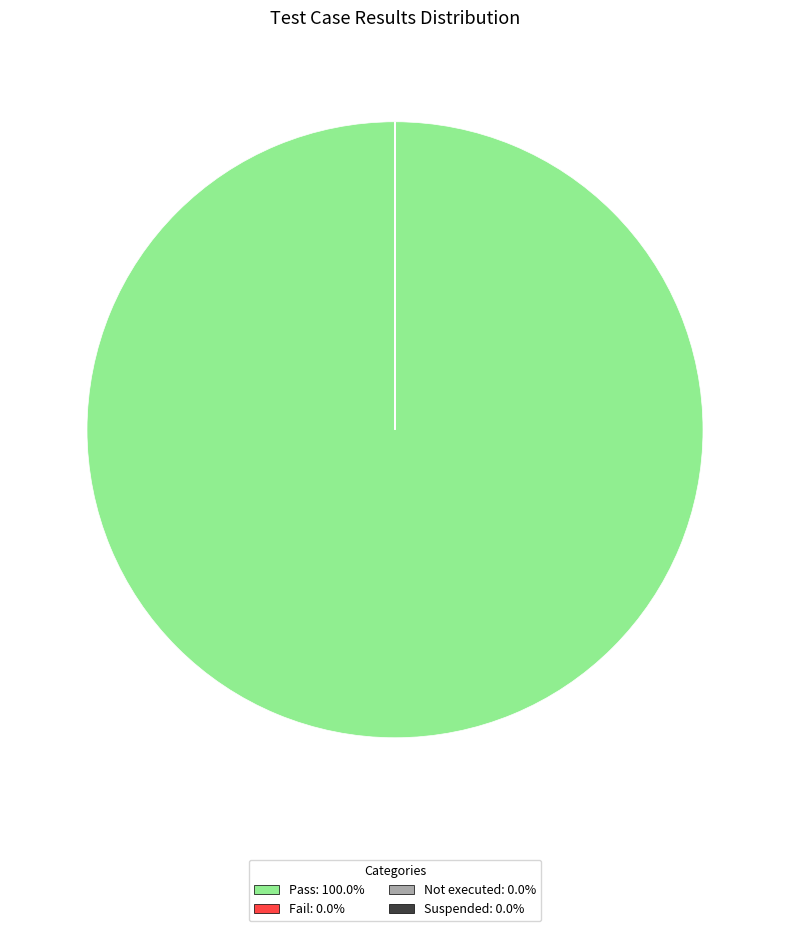

Does Pass represent more than half of the total?

Yes